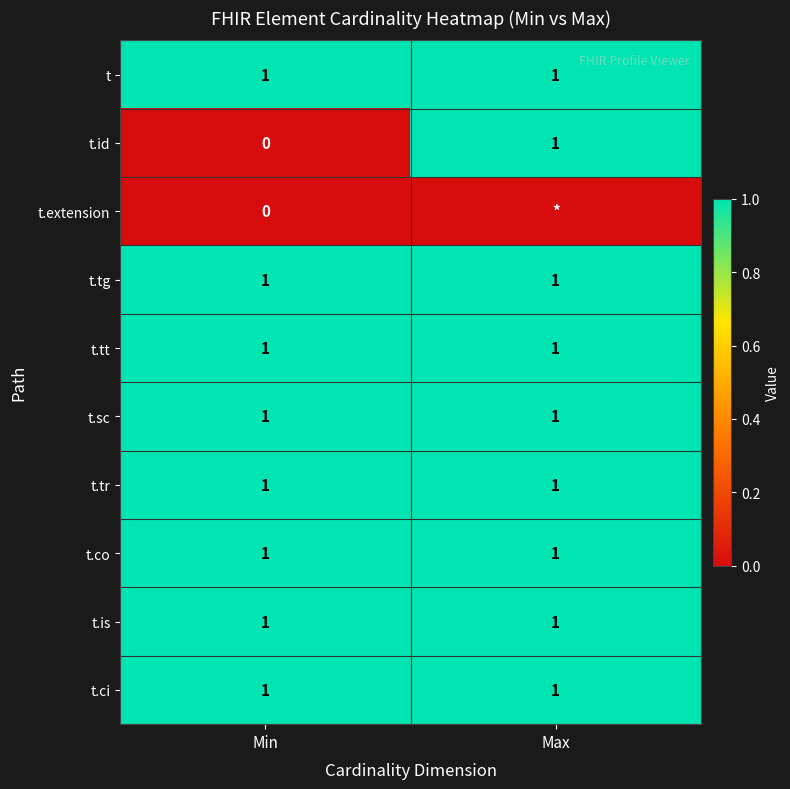

The value of t.id at Max is 2. True or false?

False